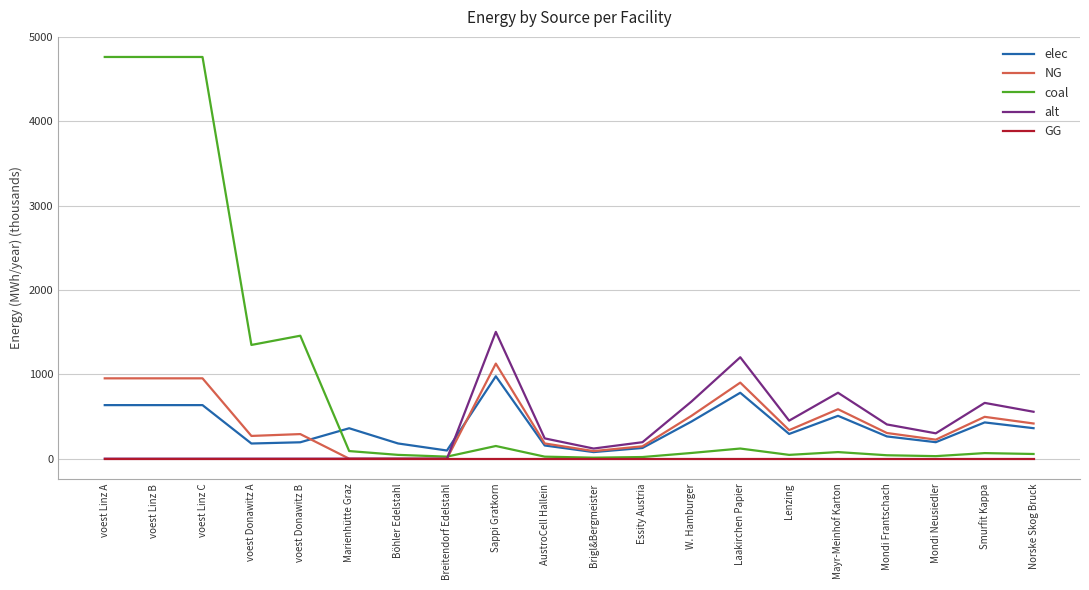

What is the sum of the elec values at Smurfit Kappa and voest Donawitz A?

609.8